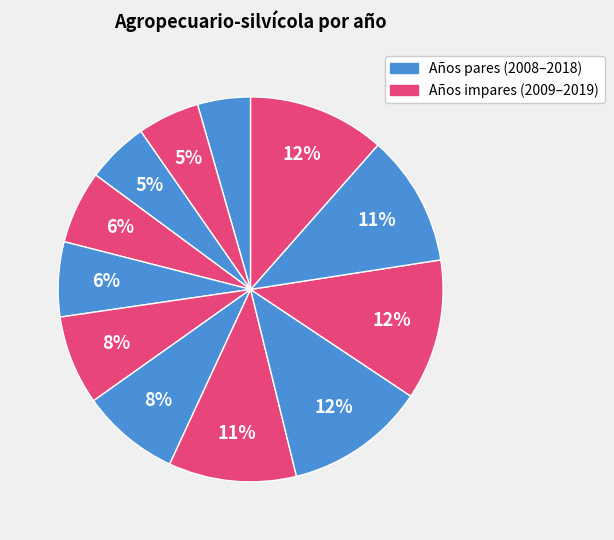

Which category has the smallest portion of the pie?

2008